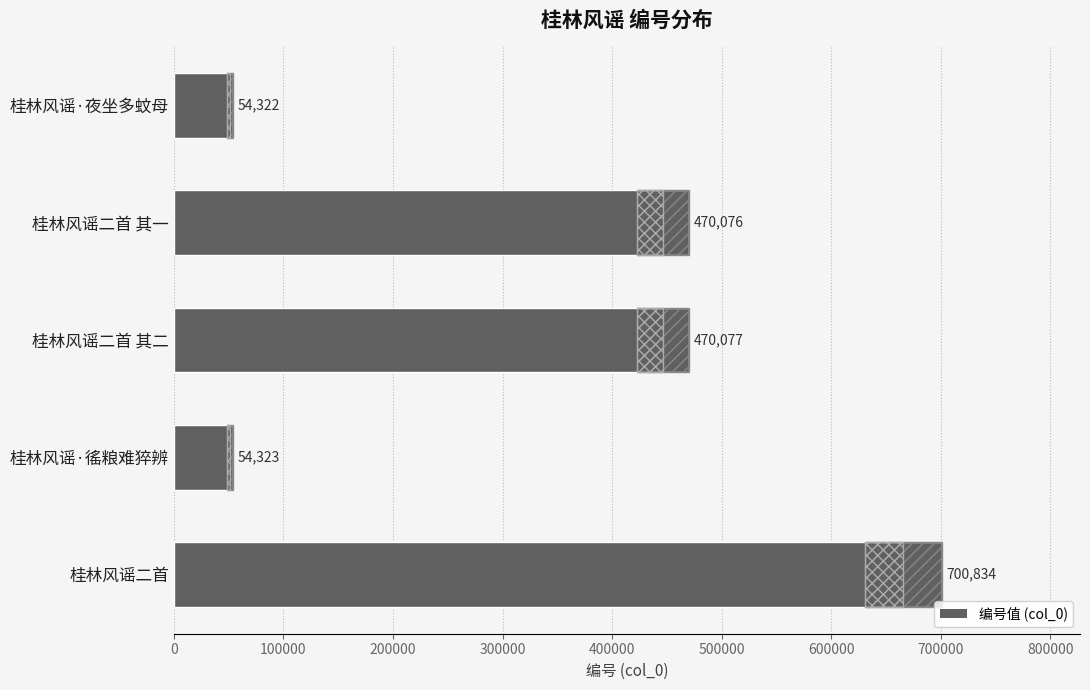

What is the smallest value displayed?

54322